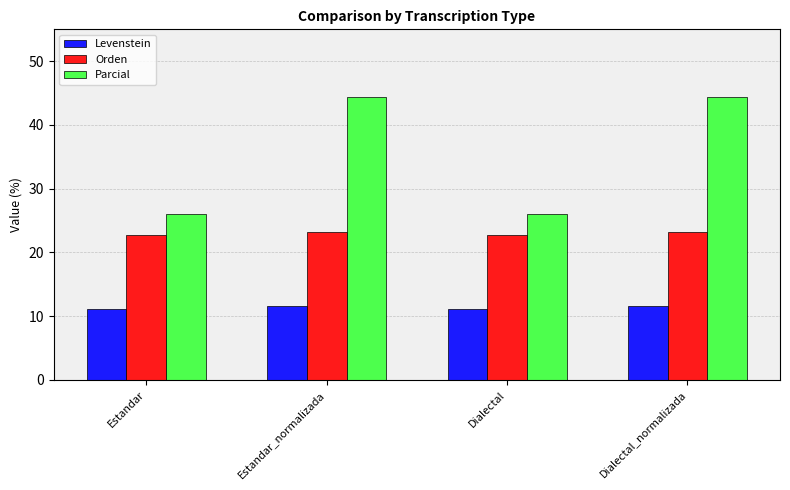

How many bars are there in total?

12